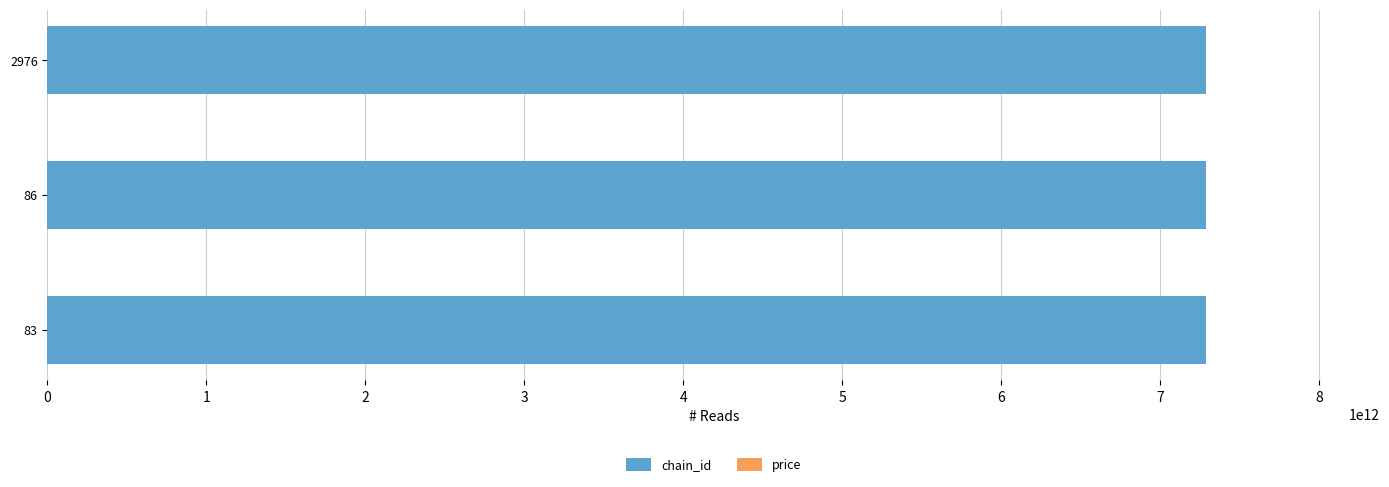

The value of chain_id at 2976 is 12346754186732.2. True or false?

False